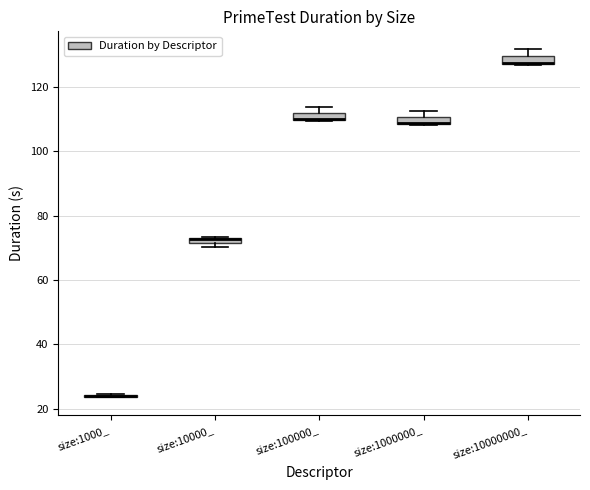

Where does the upper whisker of the box for size:10000000_ end on the y-axis? The values are not printed on the chart, so give them approximately, as read against the axis.

132